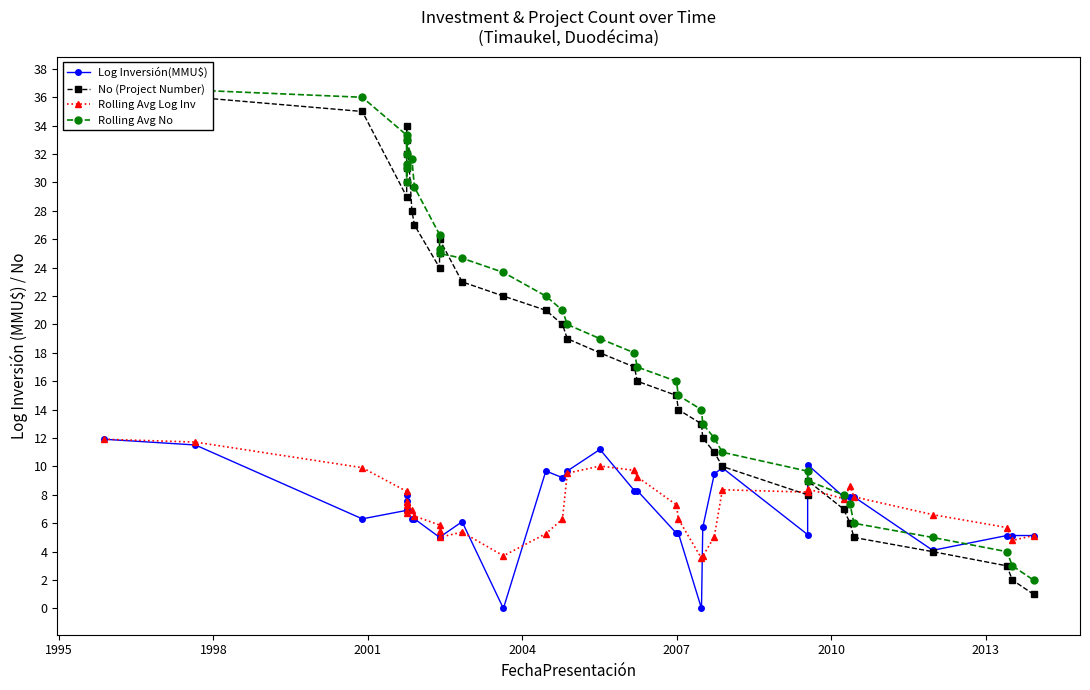

How many data points does each series have?

37